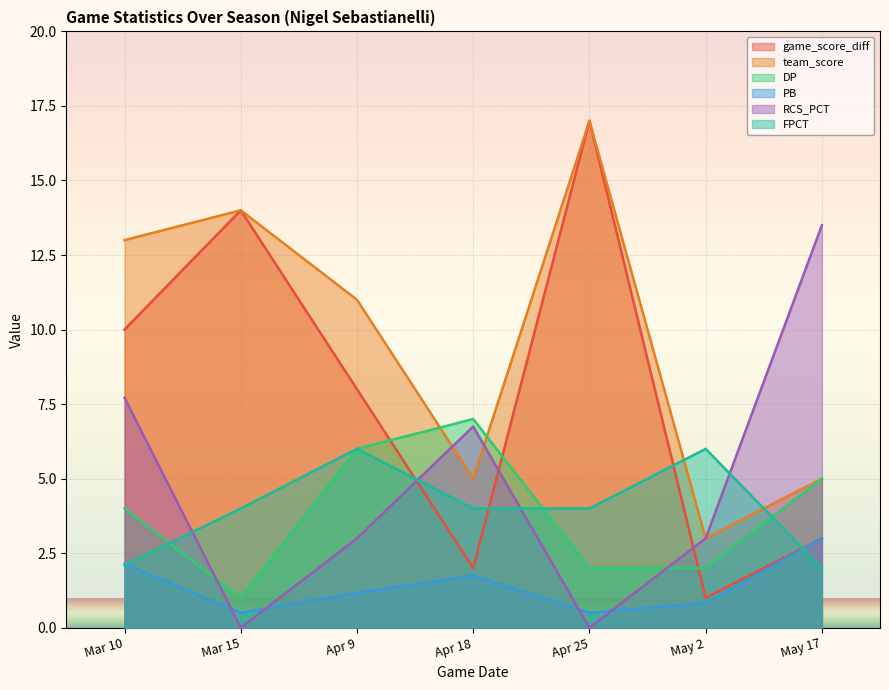

The game_score_diff series shows 10.7 at Apr 9. True or false?

False